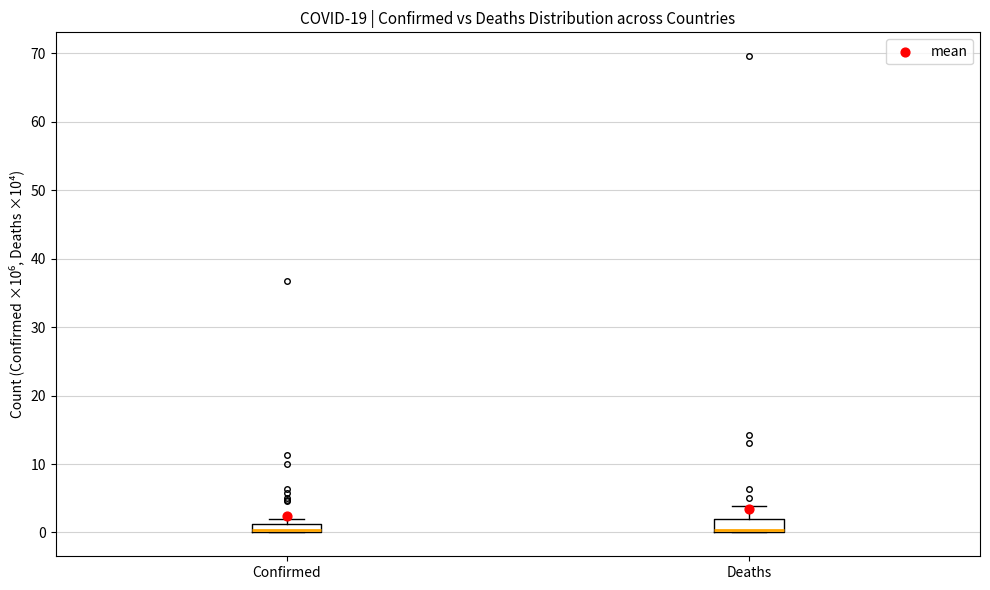

Where is the lower edge of the box for Deaths on the y-axis? The values are not printed on the chart, so give them approximately, as read against the axis.

0